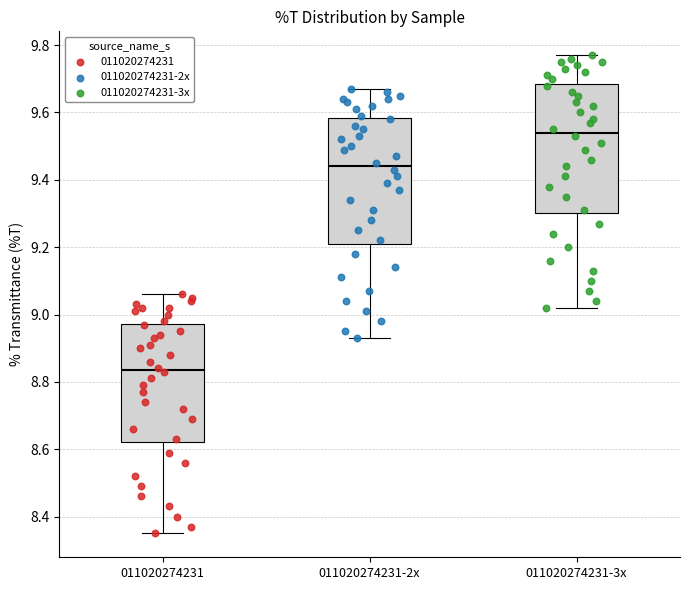

Where does the median line of the box for 011020274231 sit on the y-axis? The values are not printed on the chart, so give them approximately, as read against the axis.

8.84